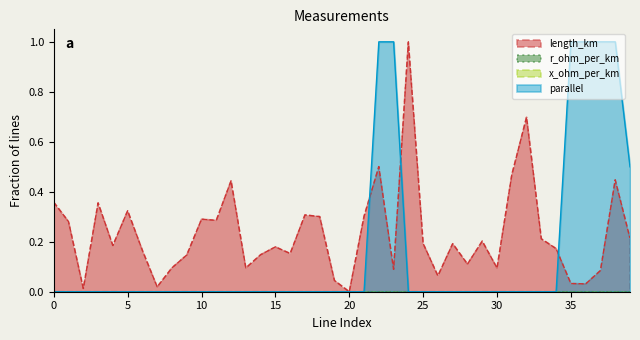

How many data points in parallel are above 0?

7